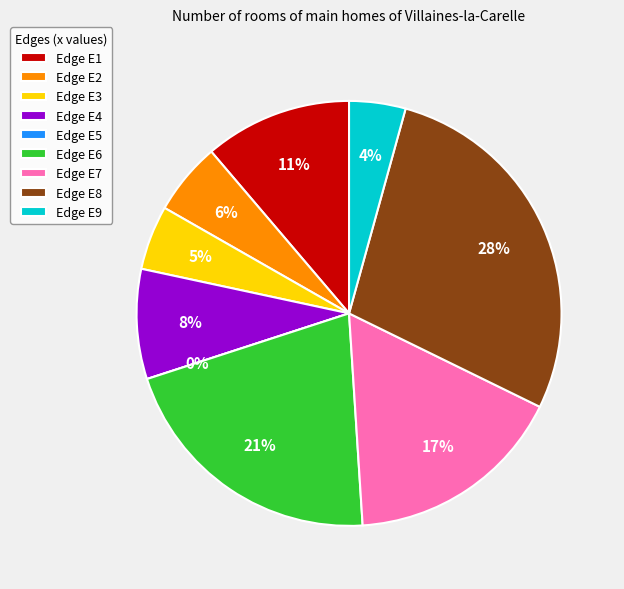

To the nearest percent, what is the difference between the E1 and E9 slice percentages?

7%